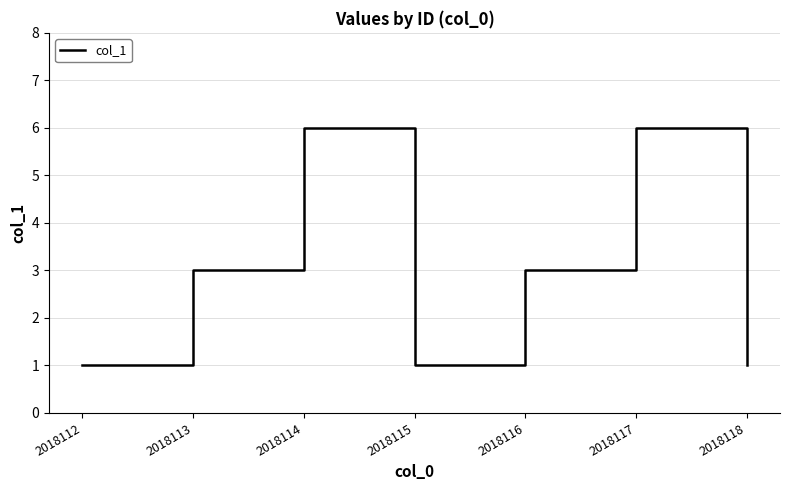

Approximately how many times larger is the value at 2018114 compared to 2018112?

6.0